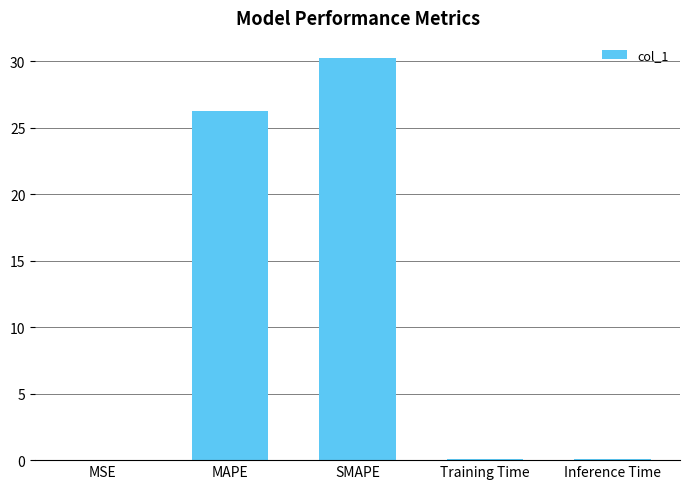

Which label corresponds to the largest value in the chart?

SMAPE